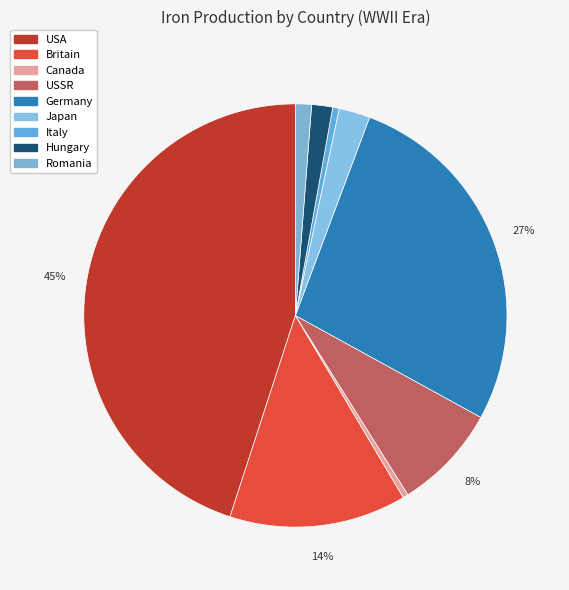

What percentage is the Hungary slice, to the nearest percent?

2%